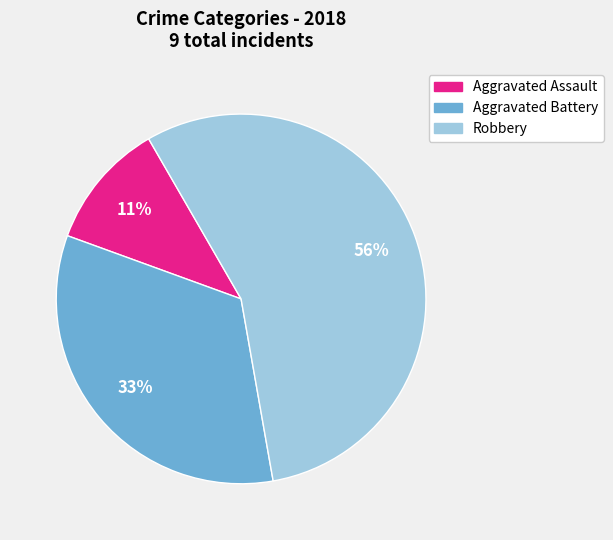

Which category has the biggest portion of the pie?

Robbery